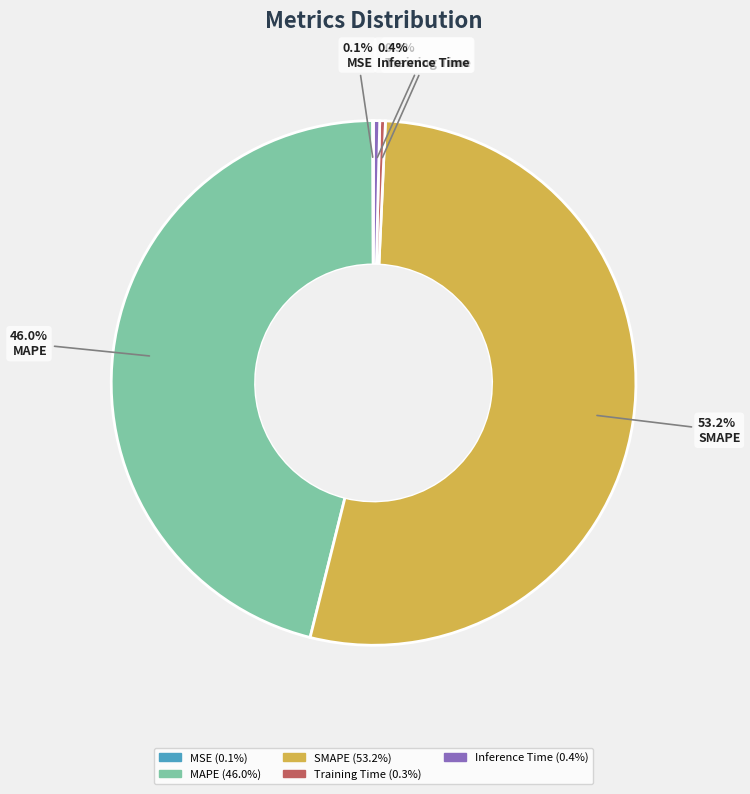

Is the sum of Inference Time and Training Time greater than half?

No